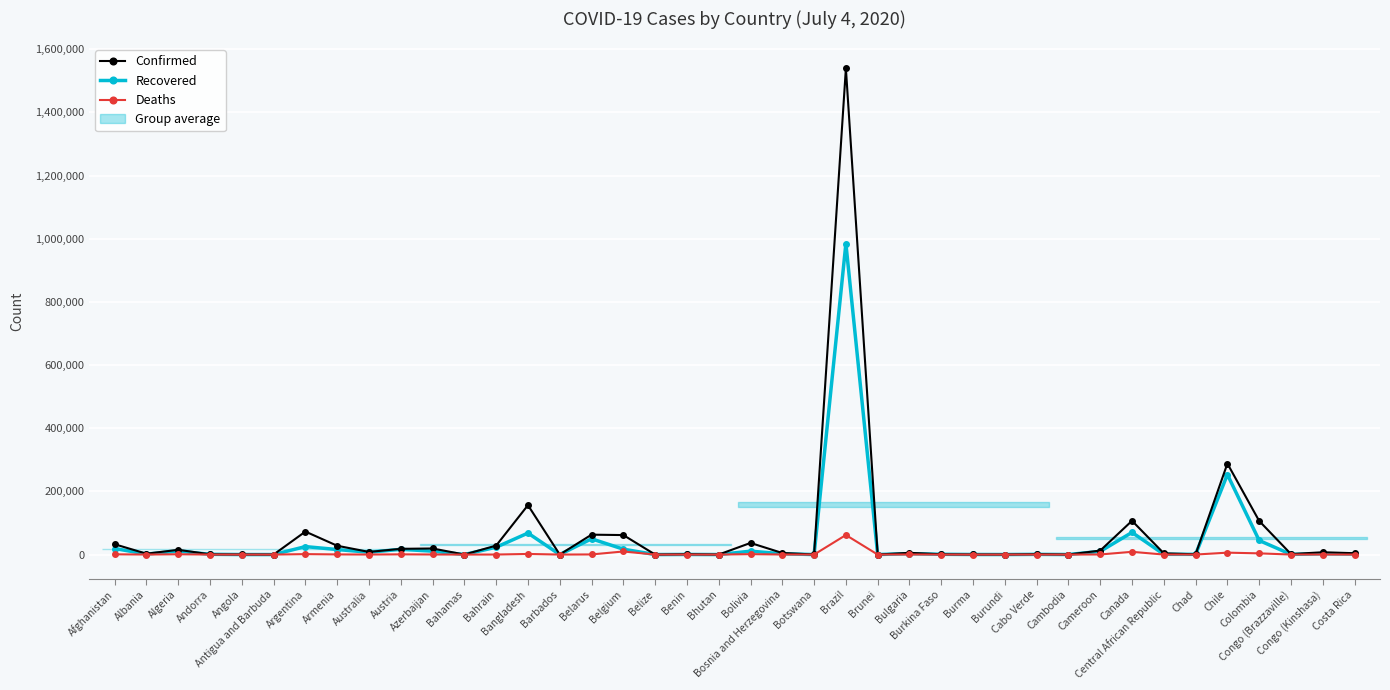

True or false: Recovered and Deaths intersect in this chart.

False